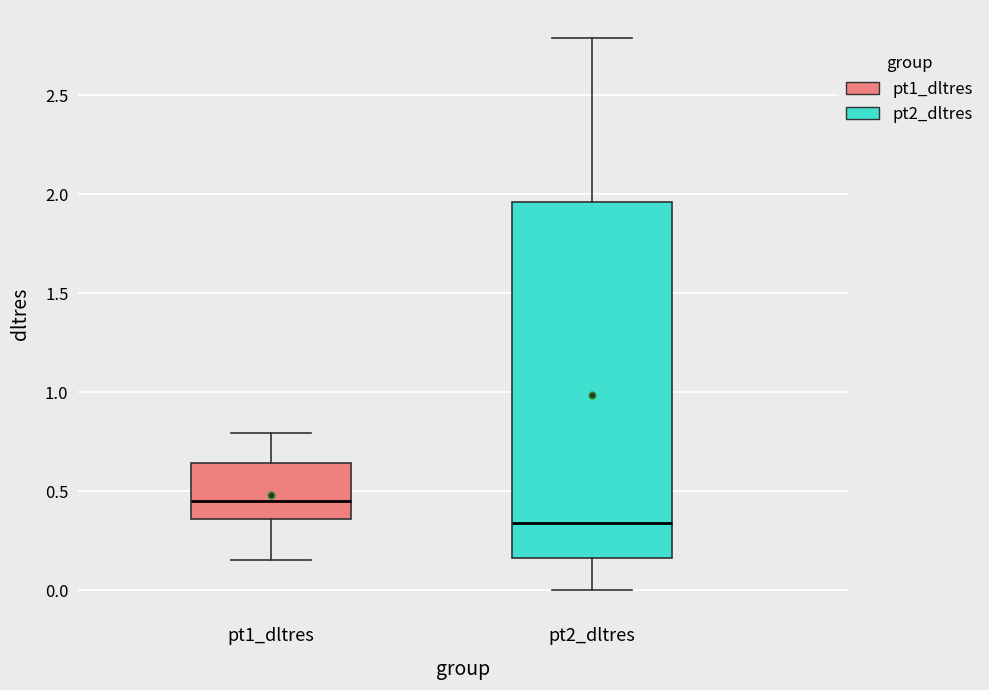

Which box is the tallest, from its lower edge to its upper edge?

pt2_dltres